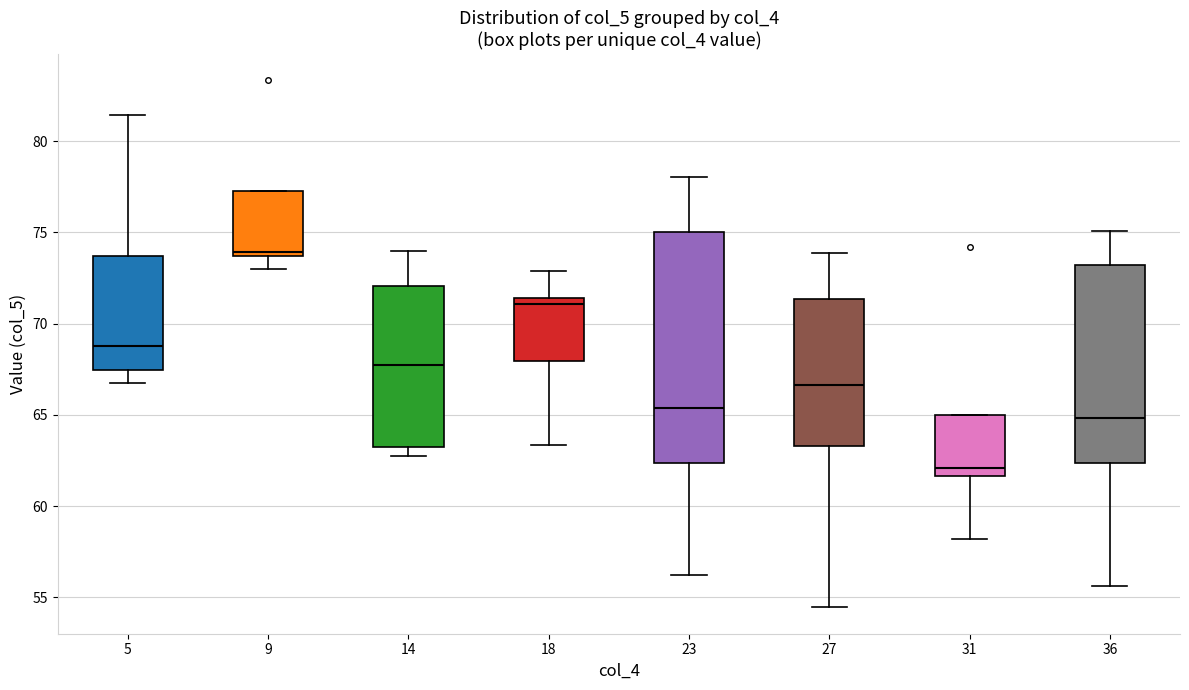

Which box's median line is the lowest?

31